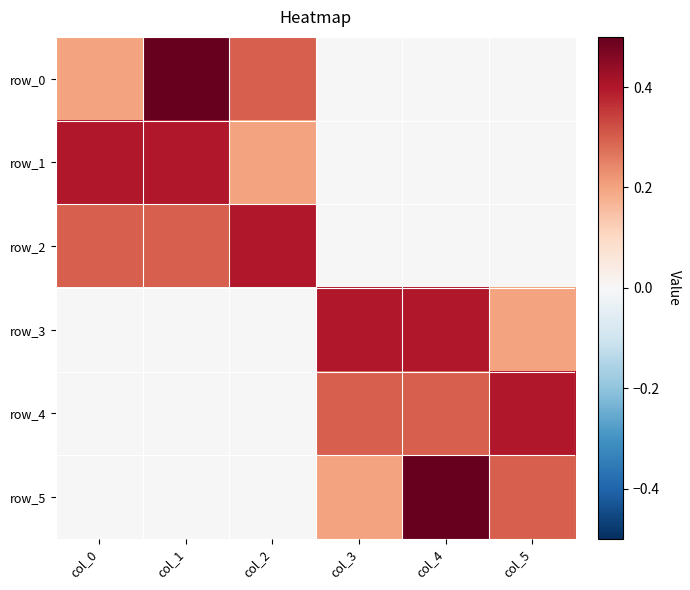

Which category has the lowest value in the row_0 series?

col_3